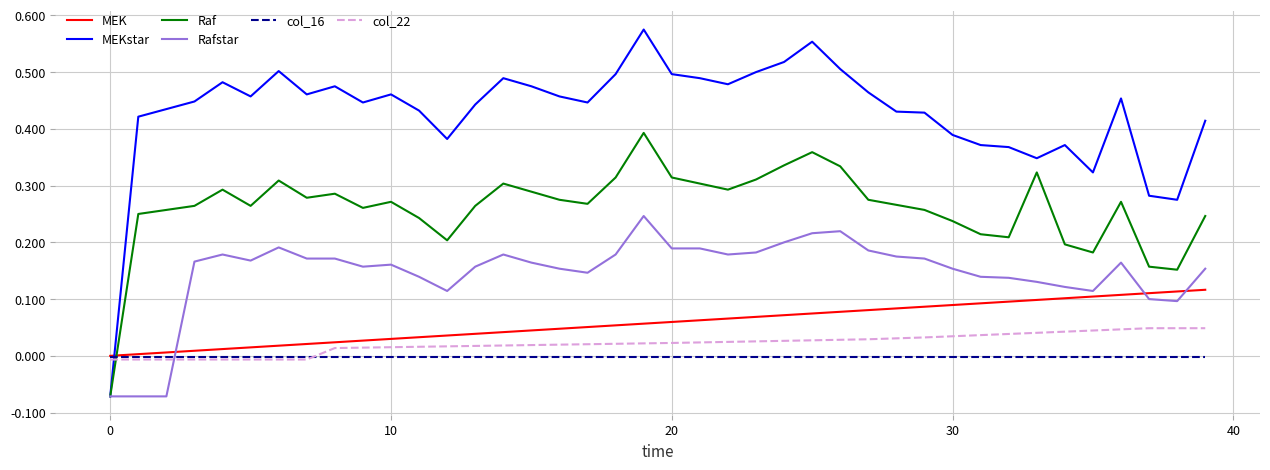

Which series has the largest range (max minus min)?

MEKstar